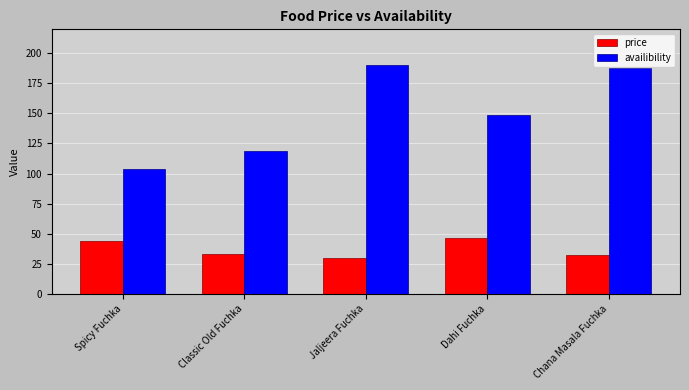

The price series shows 70 at Spicy Fuchka. True or false?

False